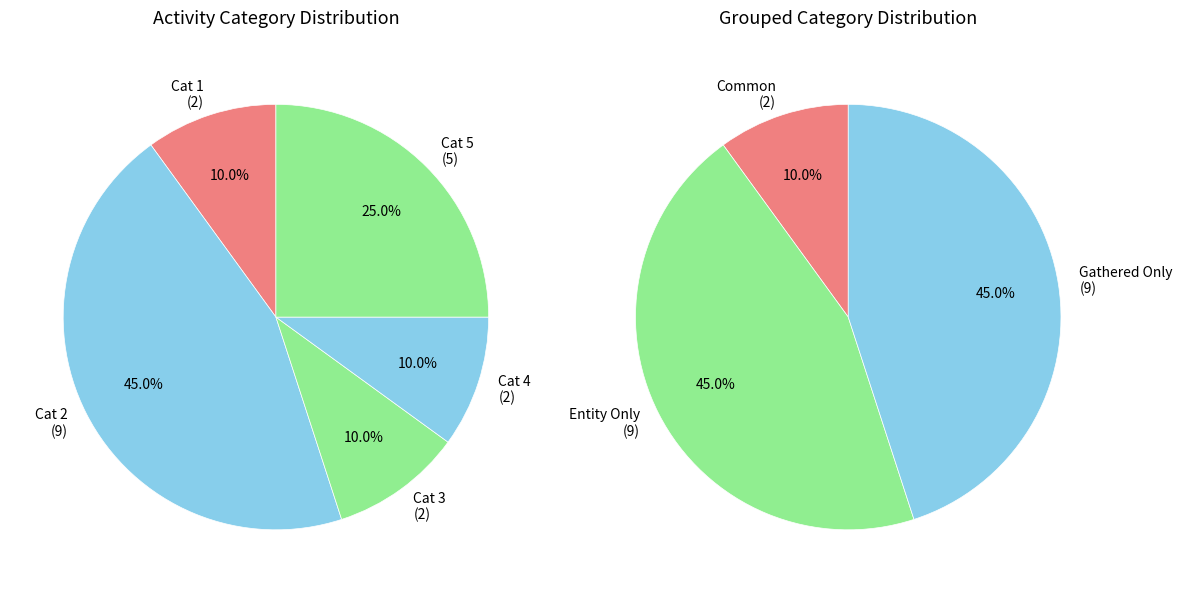

How many slices are in this pie chart?

5